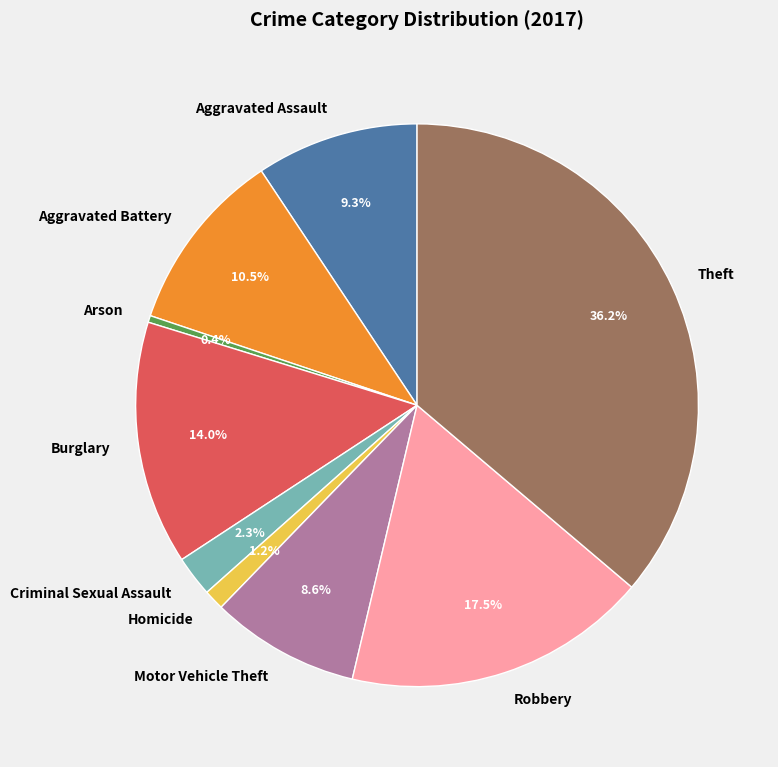

What portion of the pie excludes Motor Vehicle Theft?

91.4%